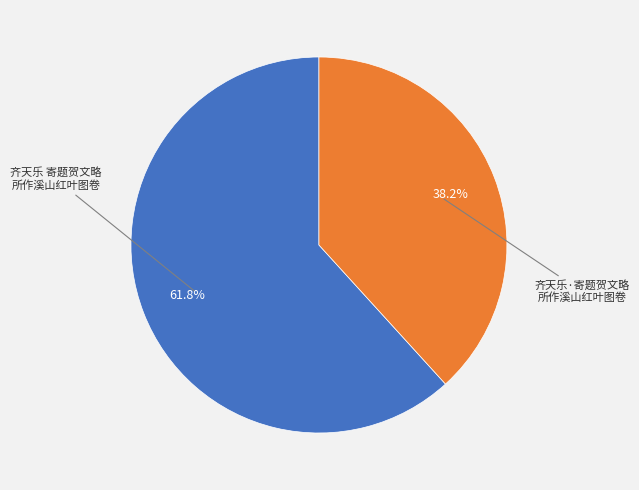

Is there a majority slice in this chart?

Yes